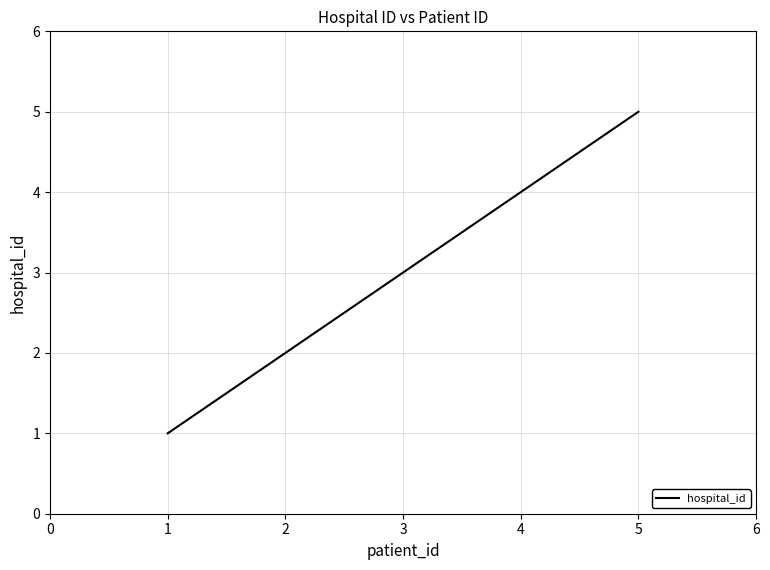

What is the change in value from 2 to 4?

+2